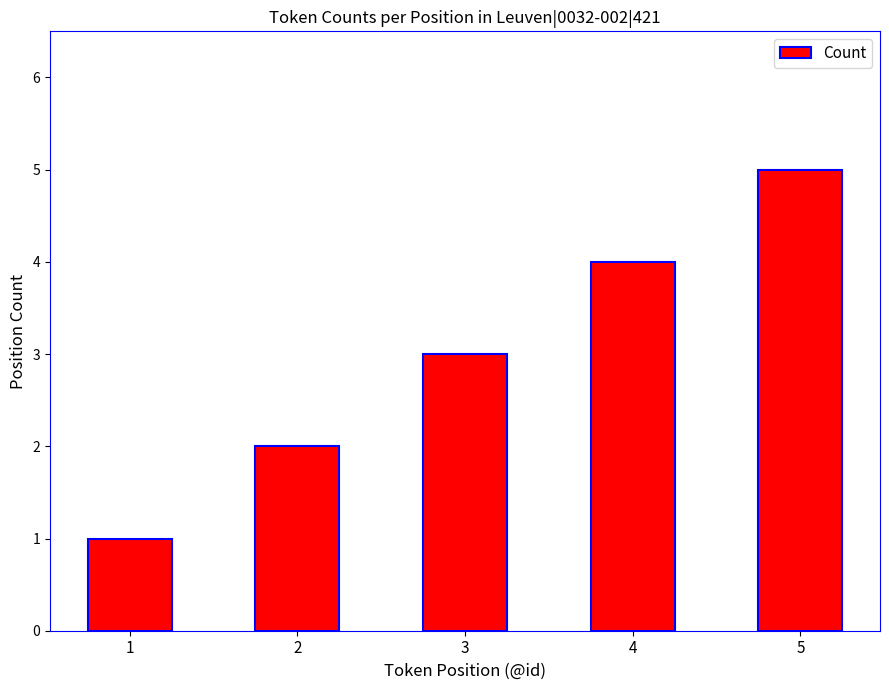

What is the ratio of the value at 1 to the value at 3?

0.3